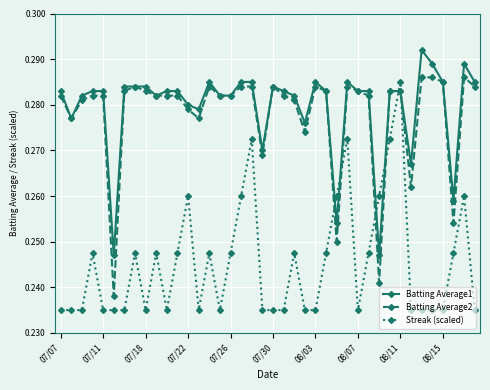

True or false: Batting Average2 and Streak (scaled) cross at least once.

True